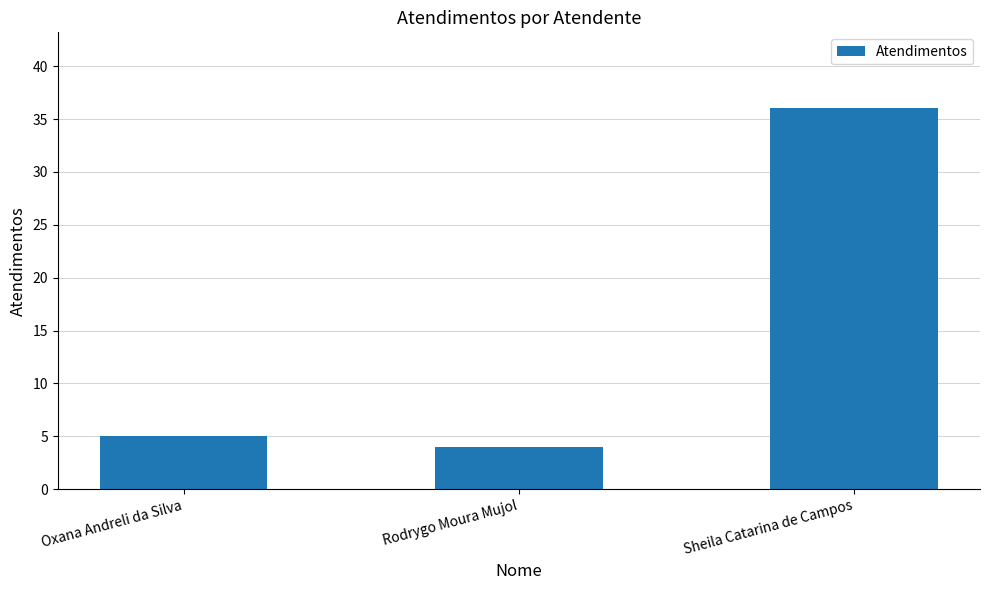

Reading left to right, extract all data points from this chart.

Oxana Andreli da Silva=5	Rodrygo Moura Mujol=4	Sheila Catarina de Campos=36